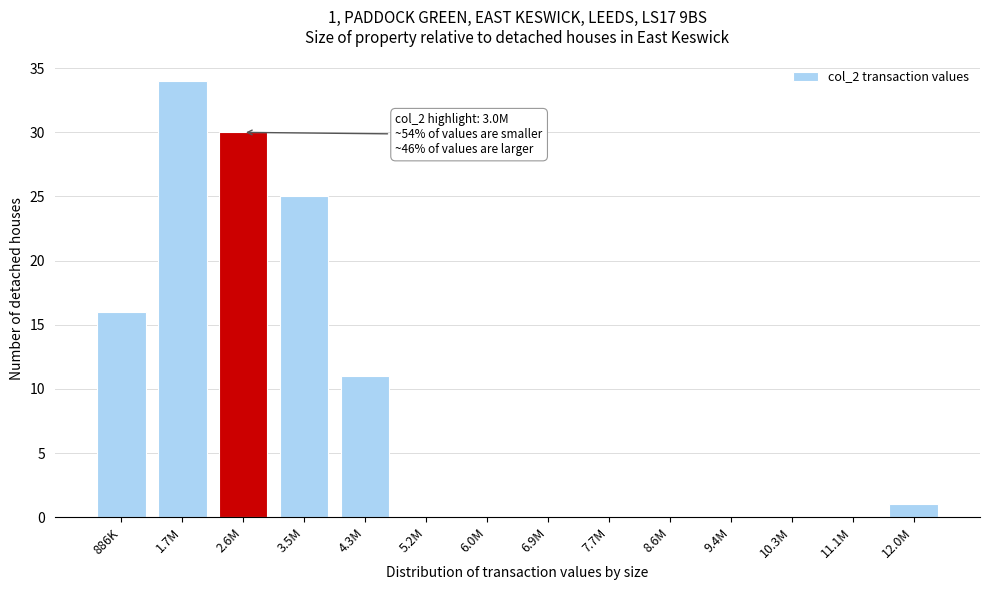

Reading left to right, transcribe all the data shown in this chart.

886K=16	1.7M=34	2.6M=30	3.5M=25	4.3M=11	5.2M=0	6.0M=0	6.9M=0	7.7M=0	8.6M=0	9.4M=0	10.3M=0	11.1M=0	12.0M=1